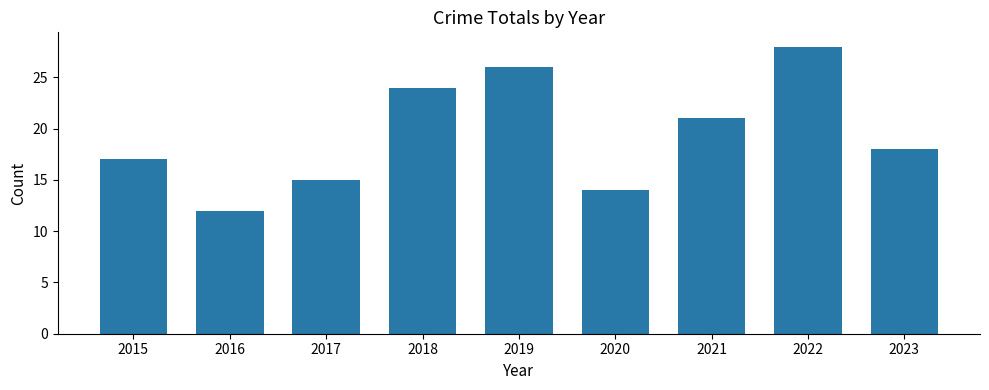

Does the chart contain stacked bars?

No